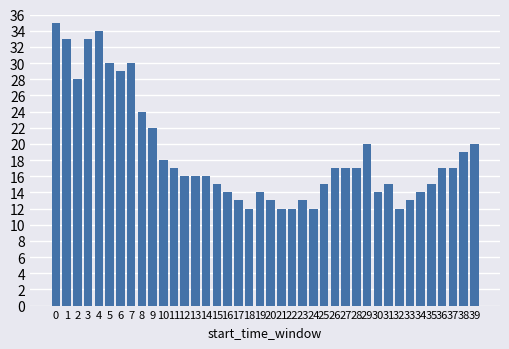

Does the chart contain stacked bars?

No